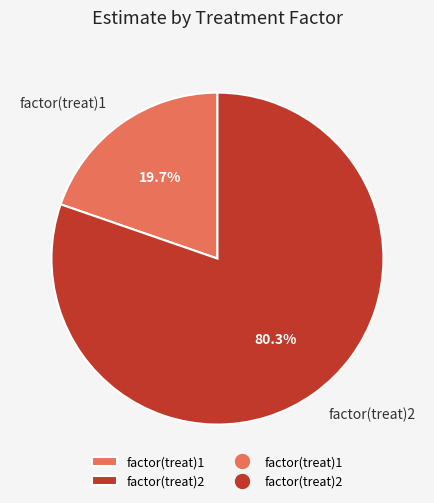

What percentage is the factor(treat)2 slice, to the nearest percent?

80%